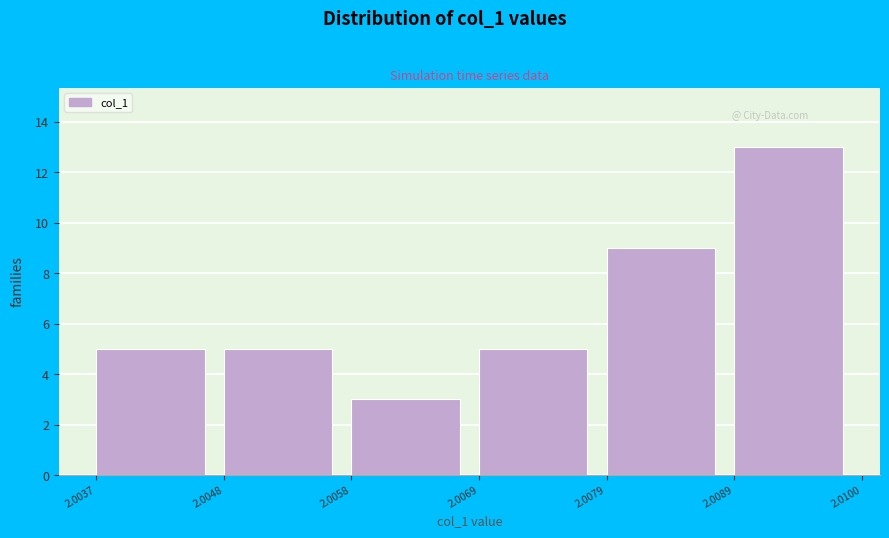

Reading left to right, transcribe this chart: for each bar, give the range it covers on the x-axis and its height. The values are not printed on the chart, so give them approximately, as read against the axis.

2.0037 to 2.0048: 5
2.0048 to 2.0058: 5
2.0058 to 2.0069: 3
2.0069 to 2.0079: 5
2.0079 to 2.0089: 9
2.0089 to 2.0100: 13